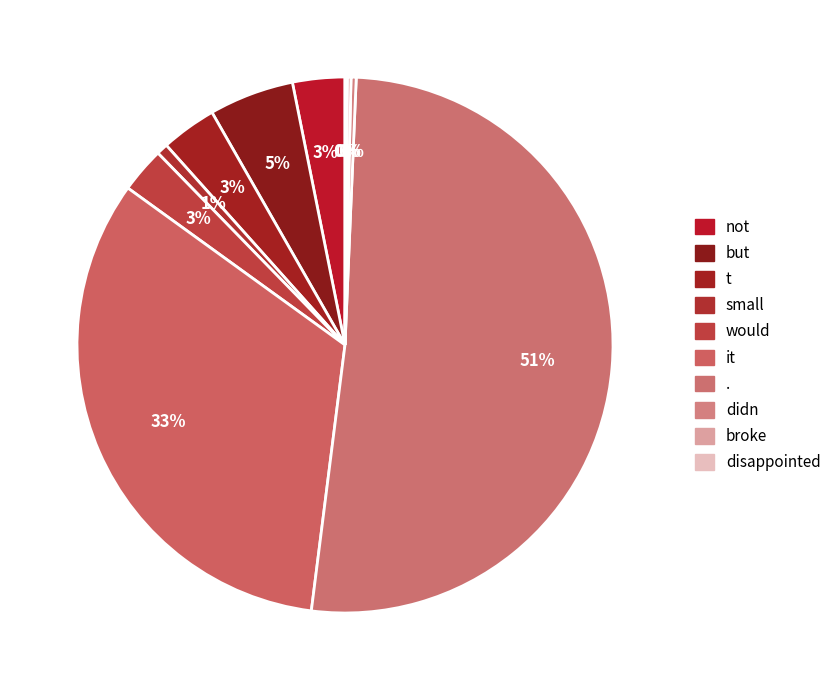

Which slice represents more than half of the pie?

.